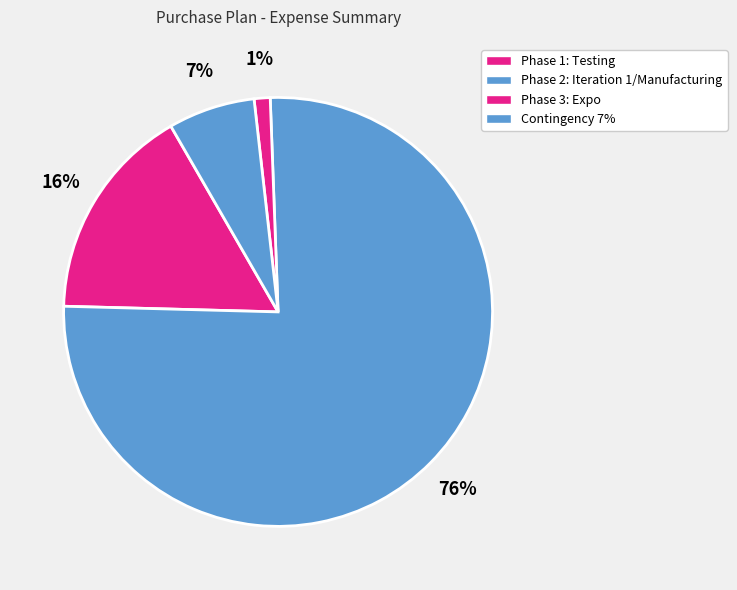

To the nearest percent, what is the combined percentage of Phase 2: Iteration 1/Manufacturing and Contingency 7%?

83%